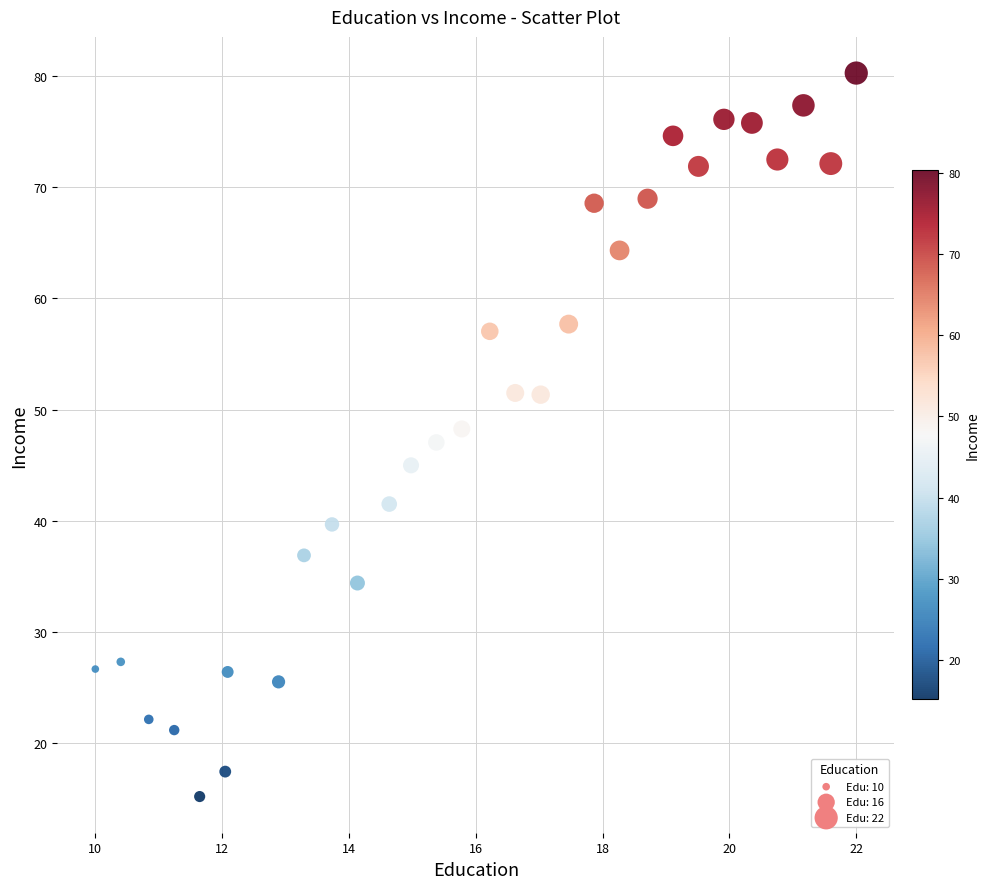

What is the range of X values (max minus min)?

12.0